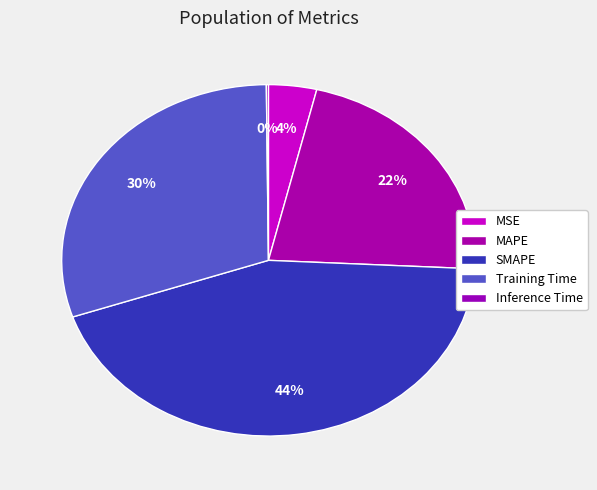

What portion of the pie excludes MSE?

96.2%